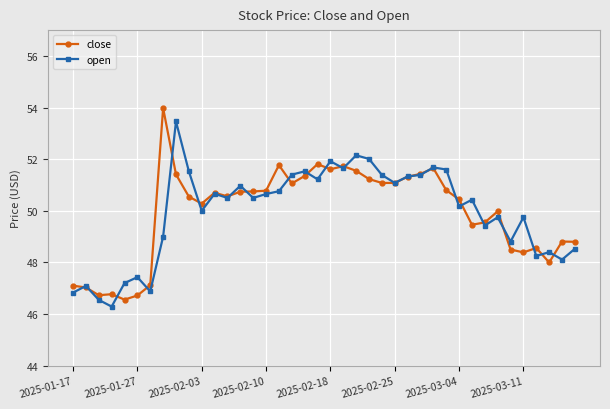

True or false: open has more than 1 interior local peaks.

True